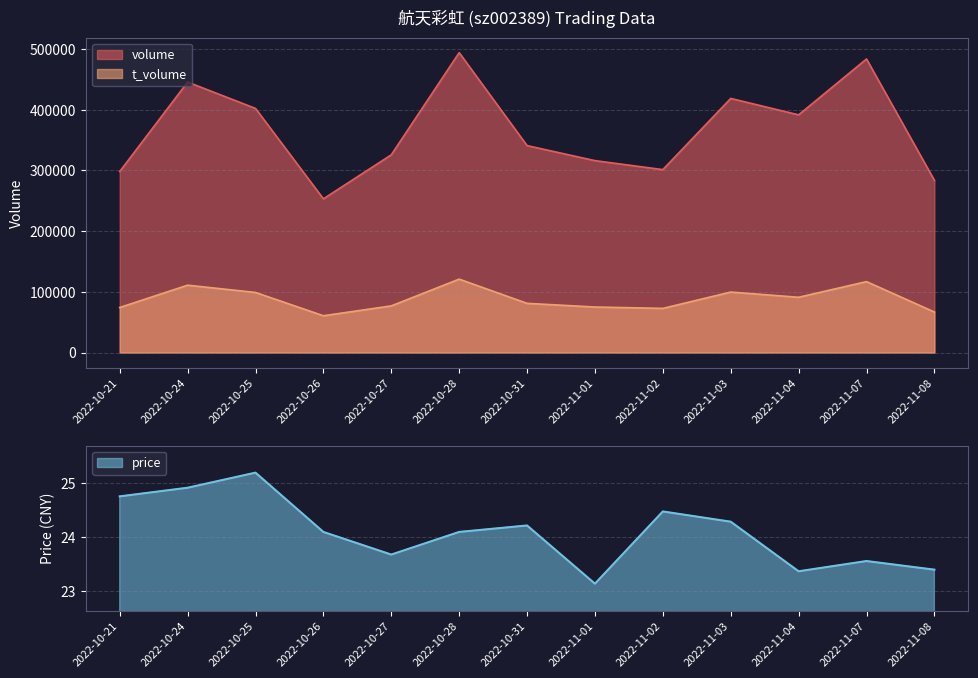

In price, how many points are lower than both neighbors (excluding endpoints)?

3